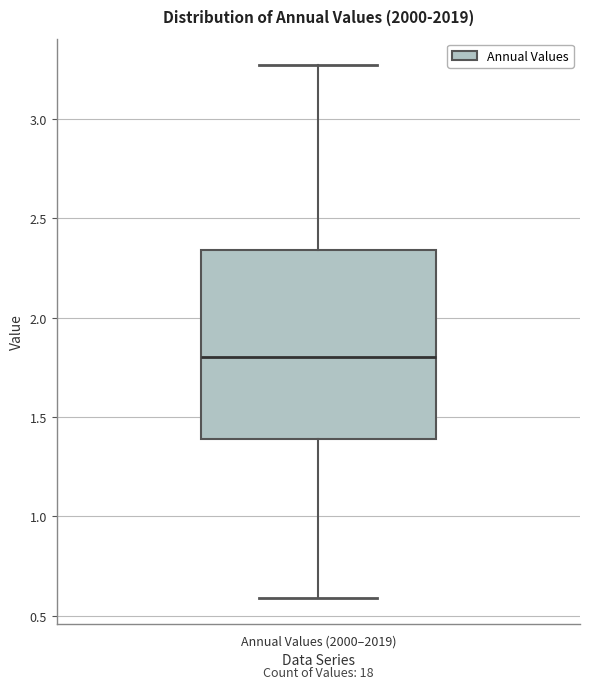

Where does the upper whisker of the box for Annual Values (2000–2019) end on the y-axis? The values are not printed on the chart, so give them approximately, as read against the axis.

3.25